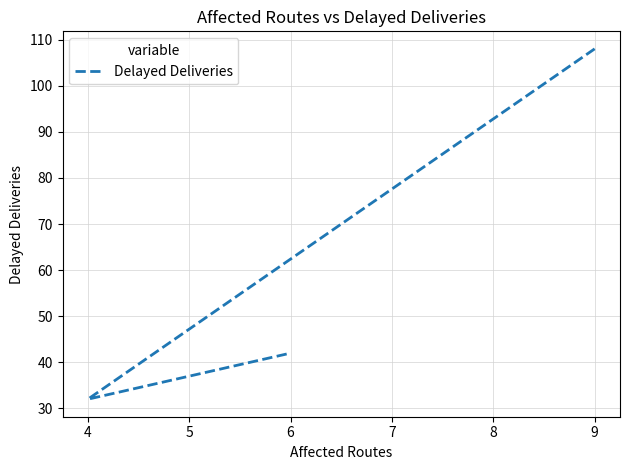

How many values are between 32 and 108?

3